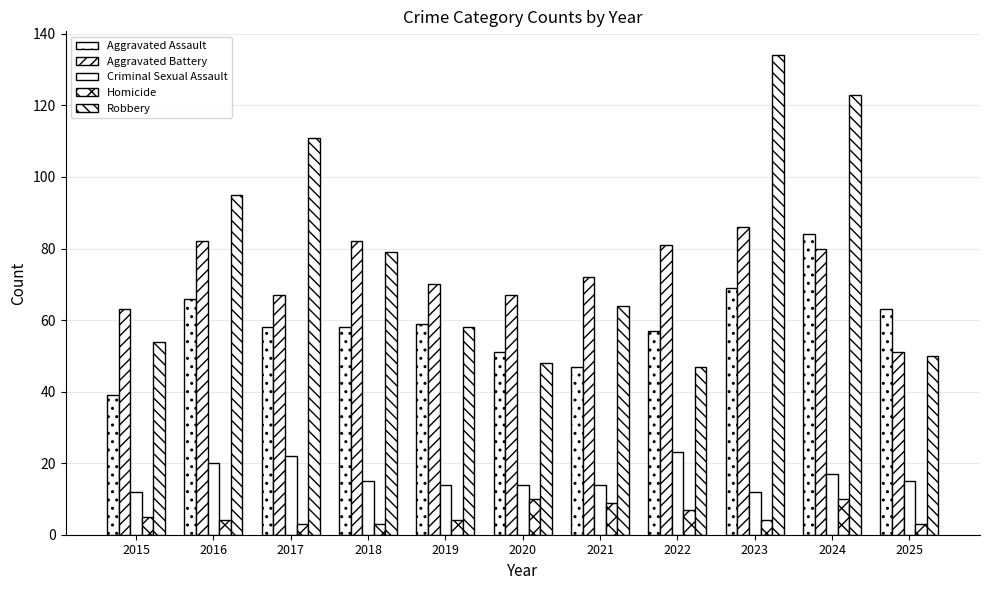

Is it true that Robbery equals 58 at 2019?

True